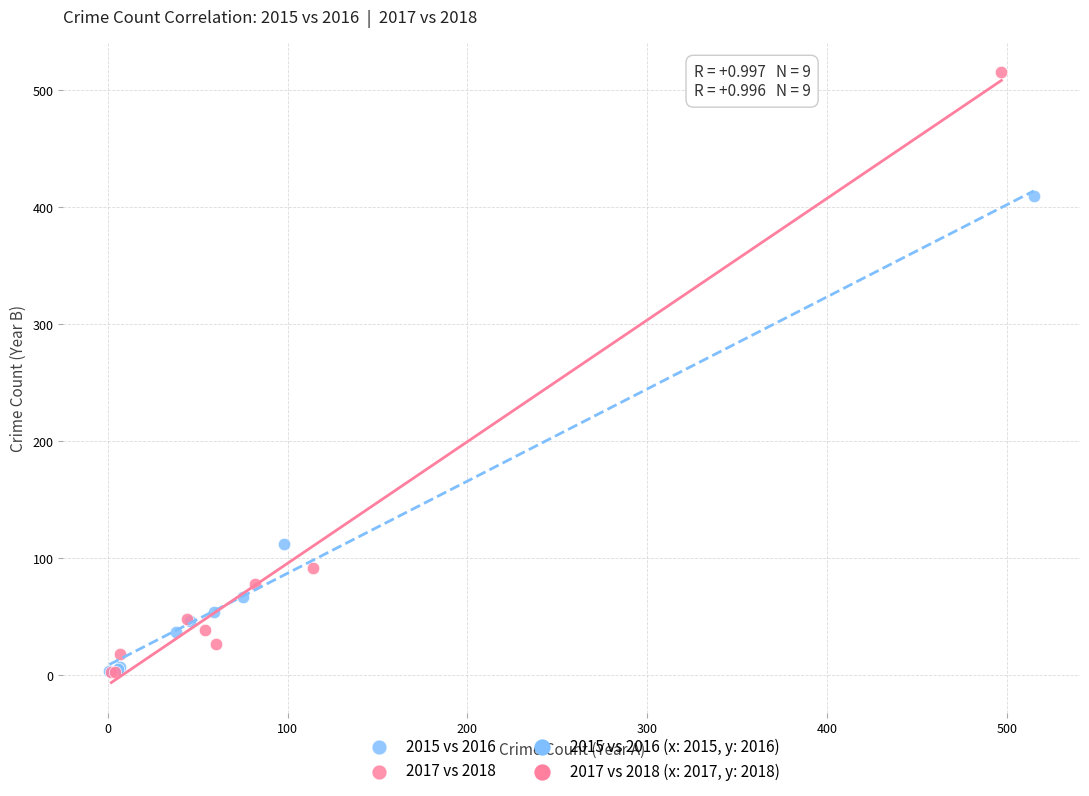

Which series contains the highest Y value?

2017 vs 2018